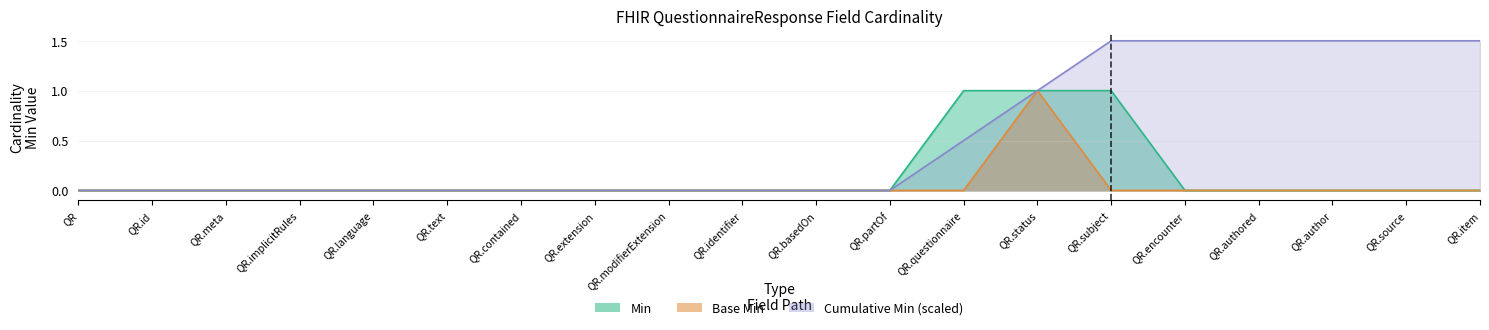

True or false: Base Min and Min intersect in this chart.

False